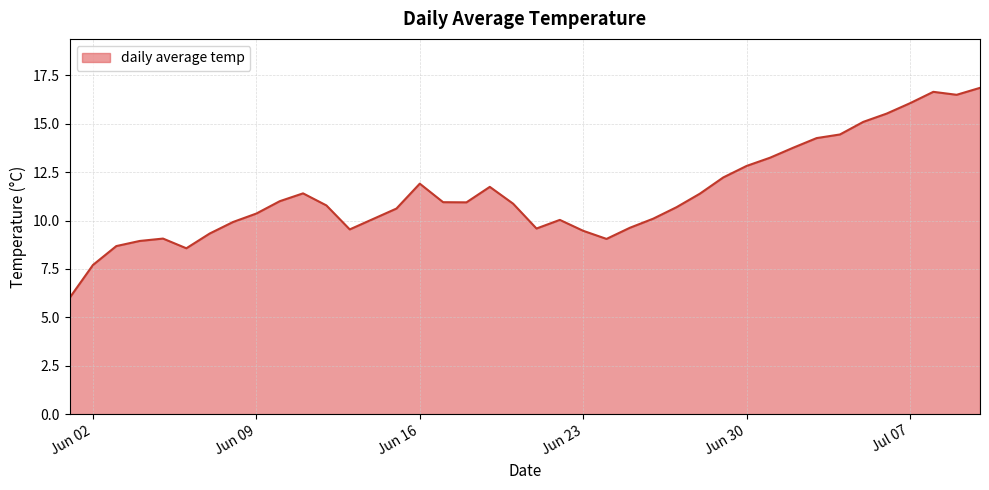

What is the smallest value displayed?

6.0